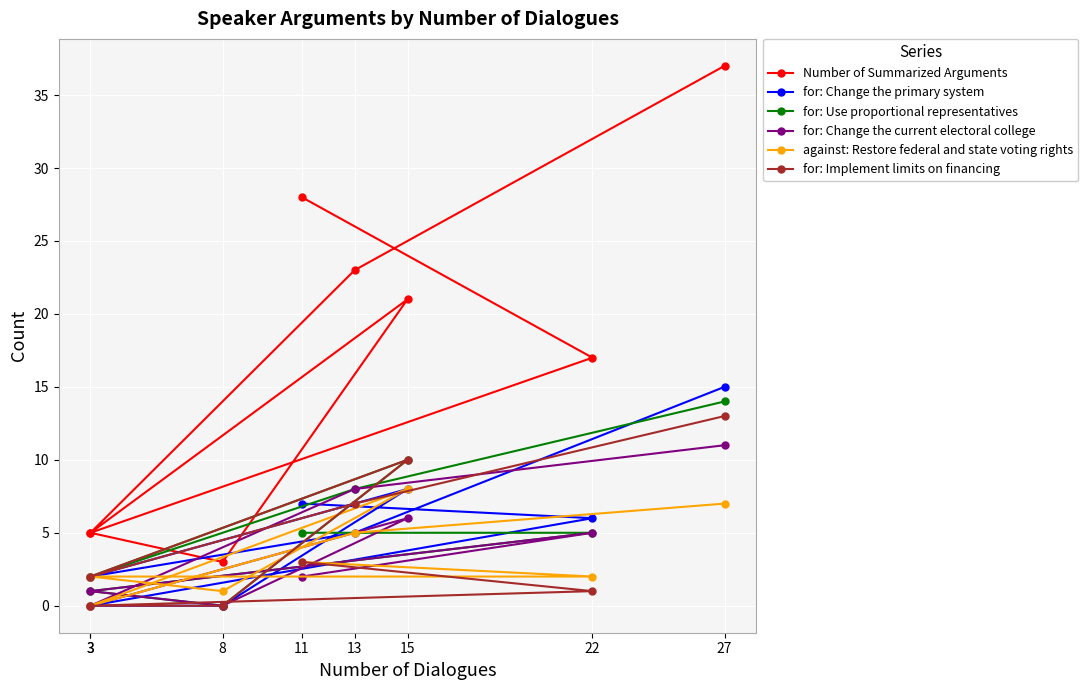

What is the average value of the for: Implement limits on financing series?

4